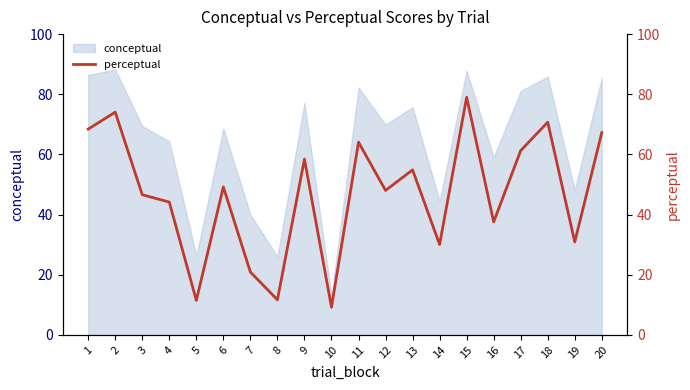

What is the difference between the values at 1 and 12?

20.4